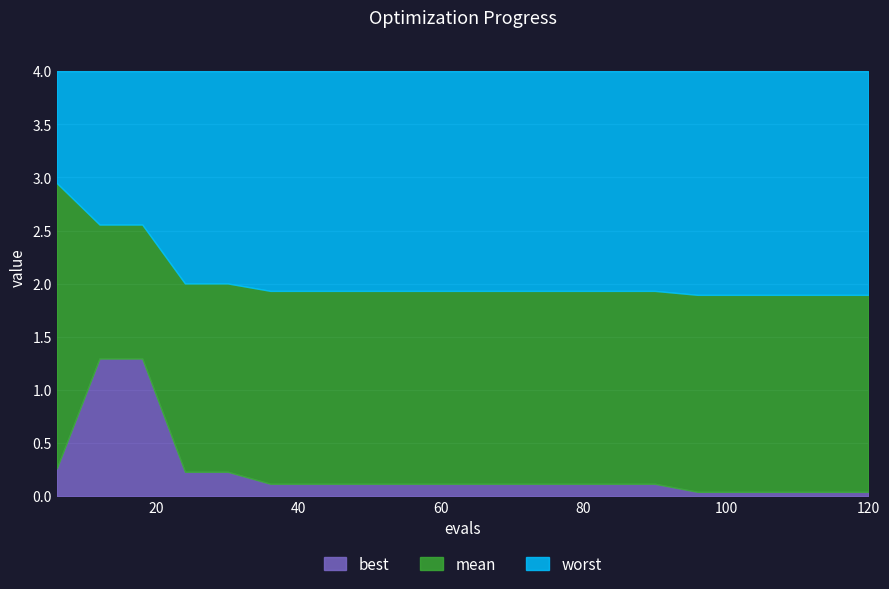

Reading left to right, what are all the values shown in this chart?

best: 6=0.3	12=1.3	18=1.3	24=0.2	30=0.2	36=0.1	42=0.1	48=0.1	54=0.1	60=0.1	66=0.1	72=0.1	78=0.1	84=0.1	90=0.1	96=0.0	102=0.0	108=0.0	114=0.0	120=0.0
mean: 6=2.9	12=2.6	18=2.6	24=2.0	30=2.0	36=1.9	42=1.9	48=1.9	54=1.9	60=1.9	66=1.9	72=1.9	78=1.9	84=1.9	90=1.9	96=1.9	102=1.9	108=1.9	114=1.9	120=1.9
worst: 6=4.0	12=4.0	18=4.0	24=4.0	30=4.0	36=4.0	42=4.0	48=4.0	54=4.0	60=4.0	66=4.0	72=4.0	78=4.0	84=4.0	90=4.0	96=4.0	102=4.0	108=4.0	114=4.0	120=4.0